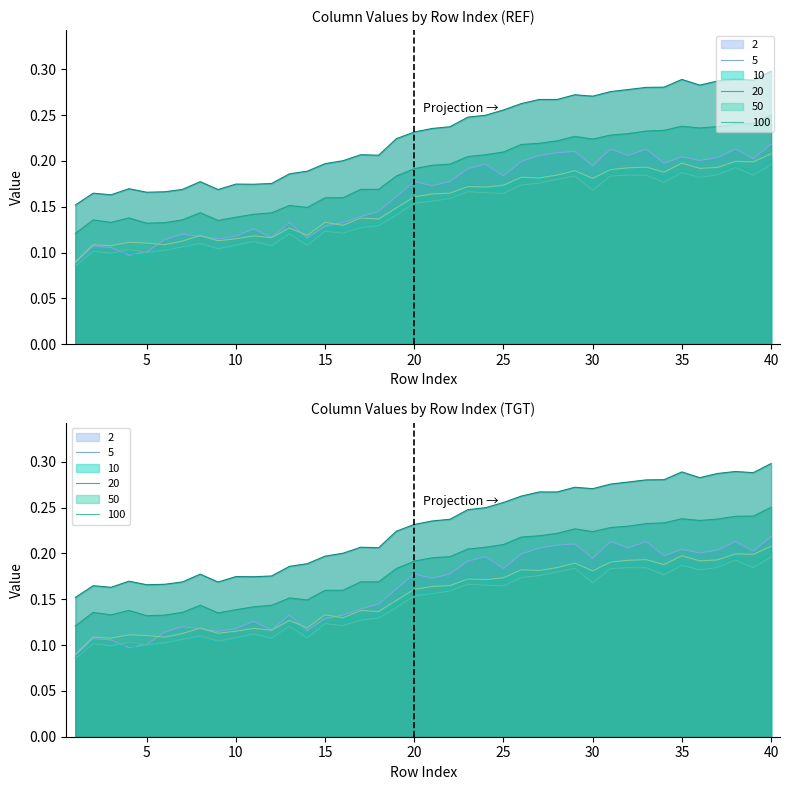

Which series has the largest total across all categories?

100